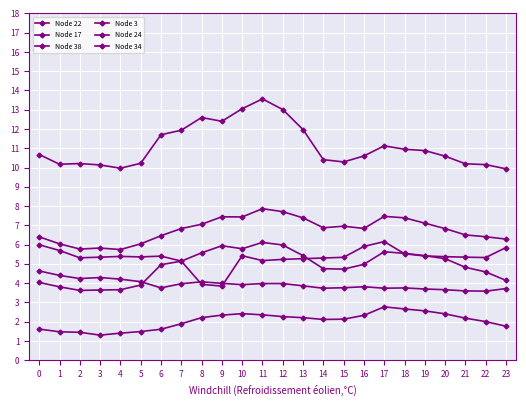

The Node 17 series shows 1.2 at 13. True or false?

False